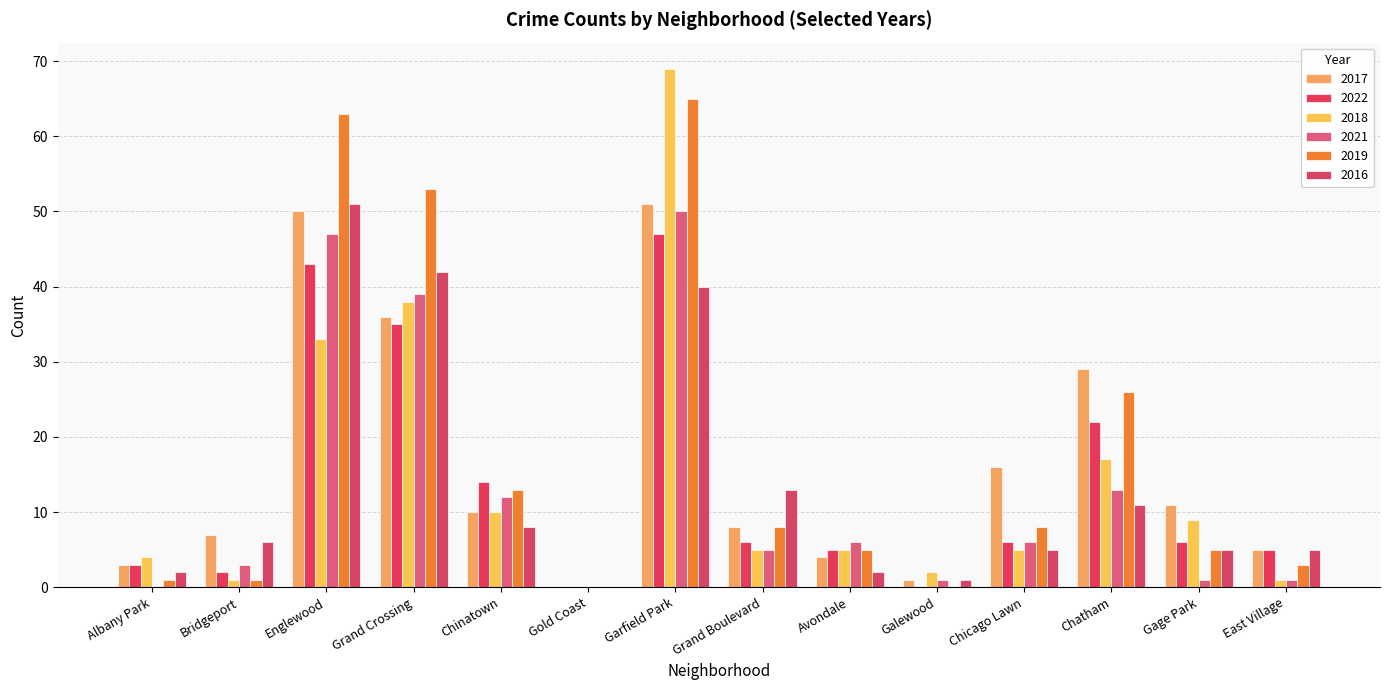

What is the approximate value of 2018 at Grand Boulevard, to the nearest 5?

5